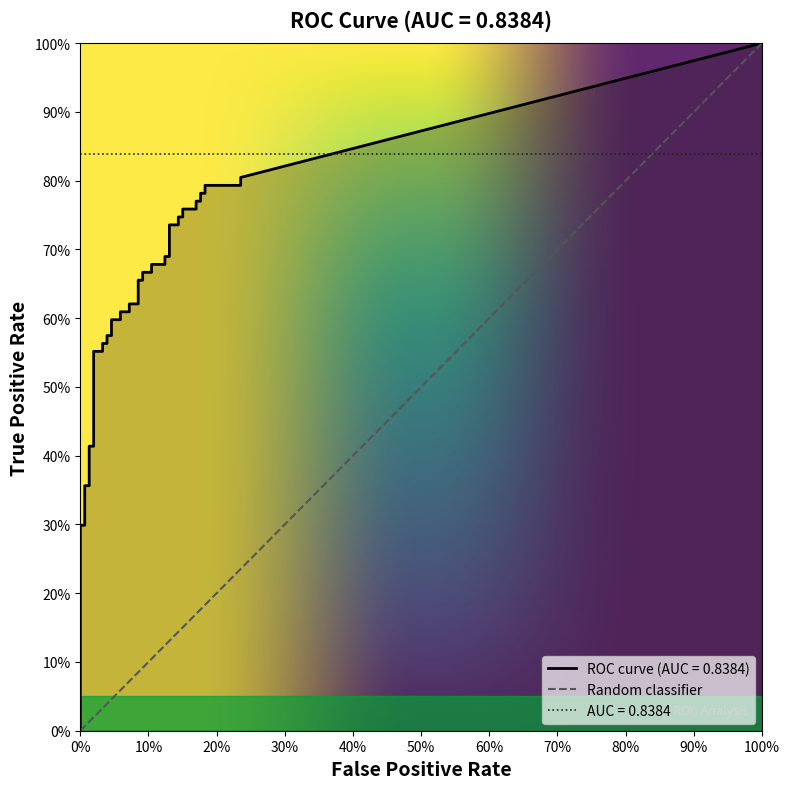

What is the sum of the fpr values at 13 and 11?

0.1